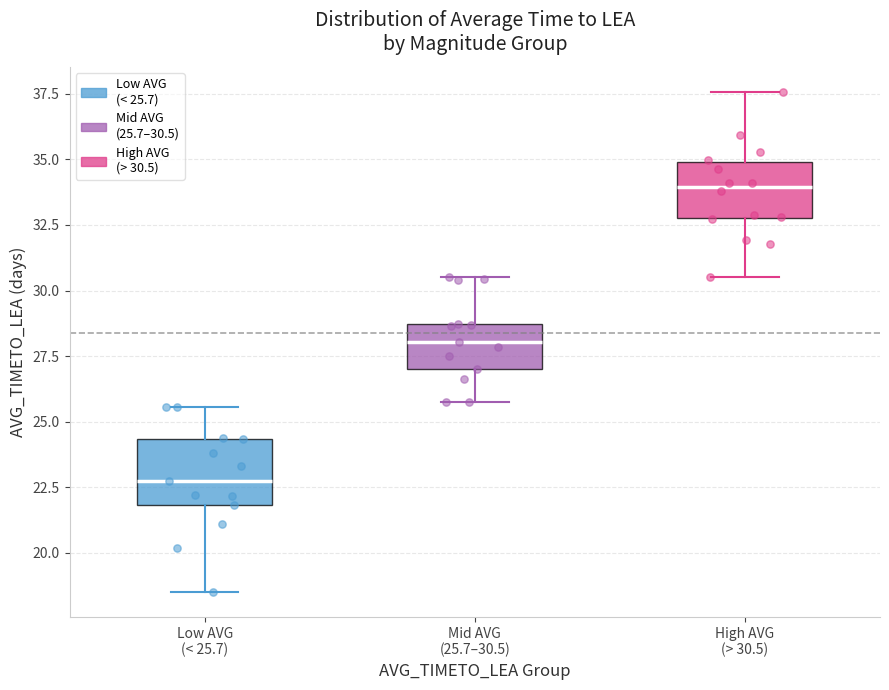

Reading left to right, transcribe this box plot: for each box, give where its median line is, the range the box spans, and where its two whiskers end, as read against the y-axis. The values are not printed on the chart, so give them approximately, as read against the axis.

Low AVG (< 25.7): median 22.5, box 22.0 to 24.5, whiskers 18.5 to 25.5
Mid AVG (25.7–30.5): median 28.0, box 27.0 to 28.5, whiskers 25.5 to 30.5
High AVG (> 30.5): median 34.0, box 32.5 to 35.0, whiskers 30.5 to 37.5